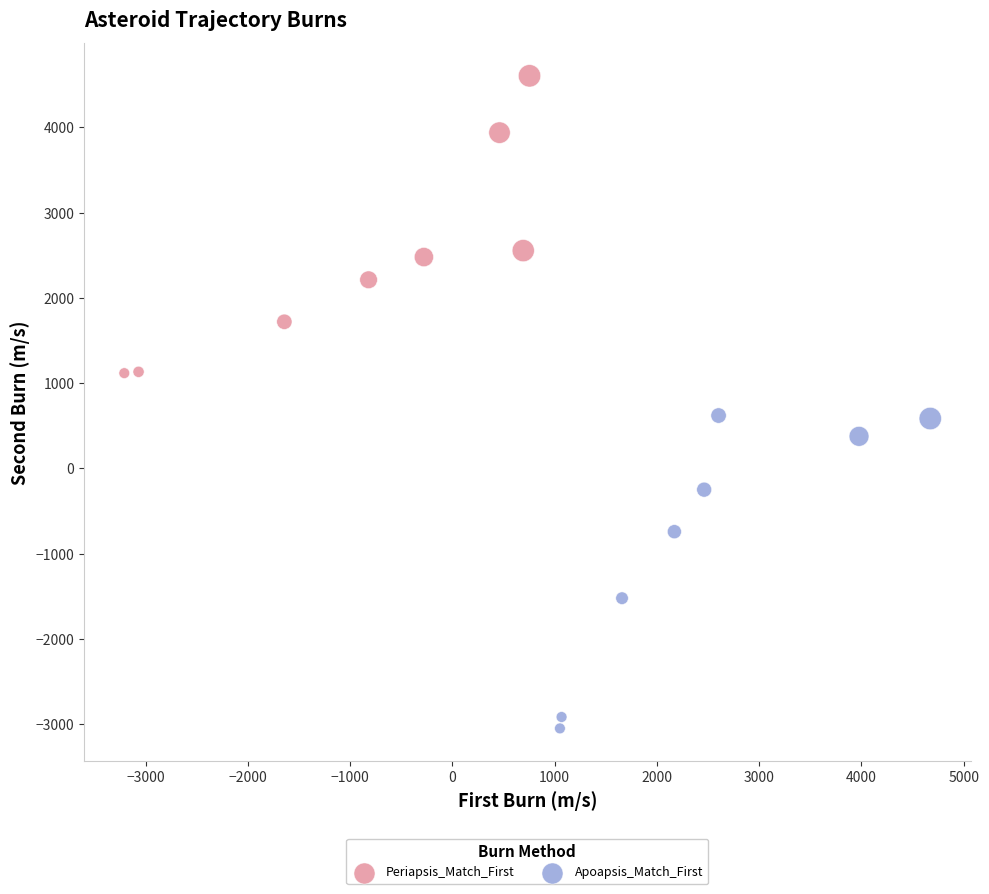

Which series has the largest Y range (max minus min)?

Apoapsis_Match_First